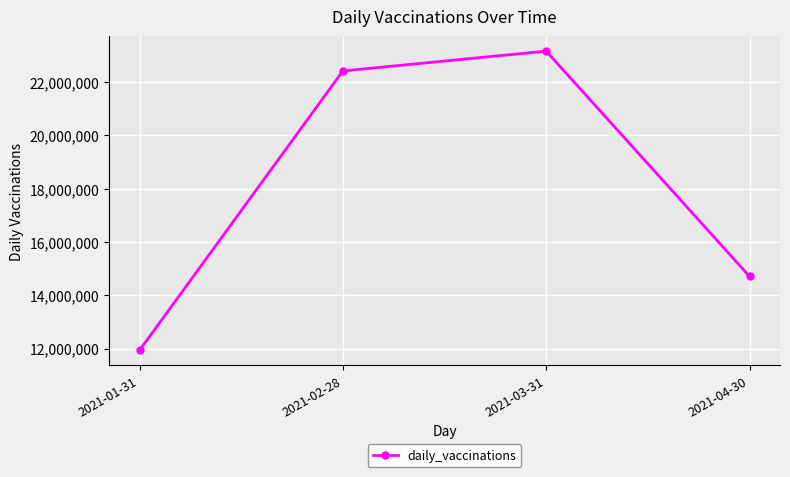

List the labels in order of value, smallest first.

2021-01-31, 2021-04-30, 2021-02-28, 2021-03-31